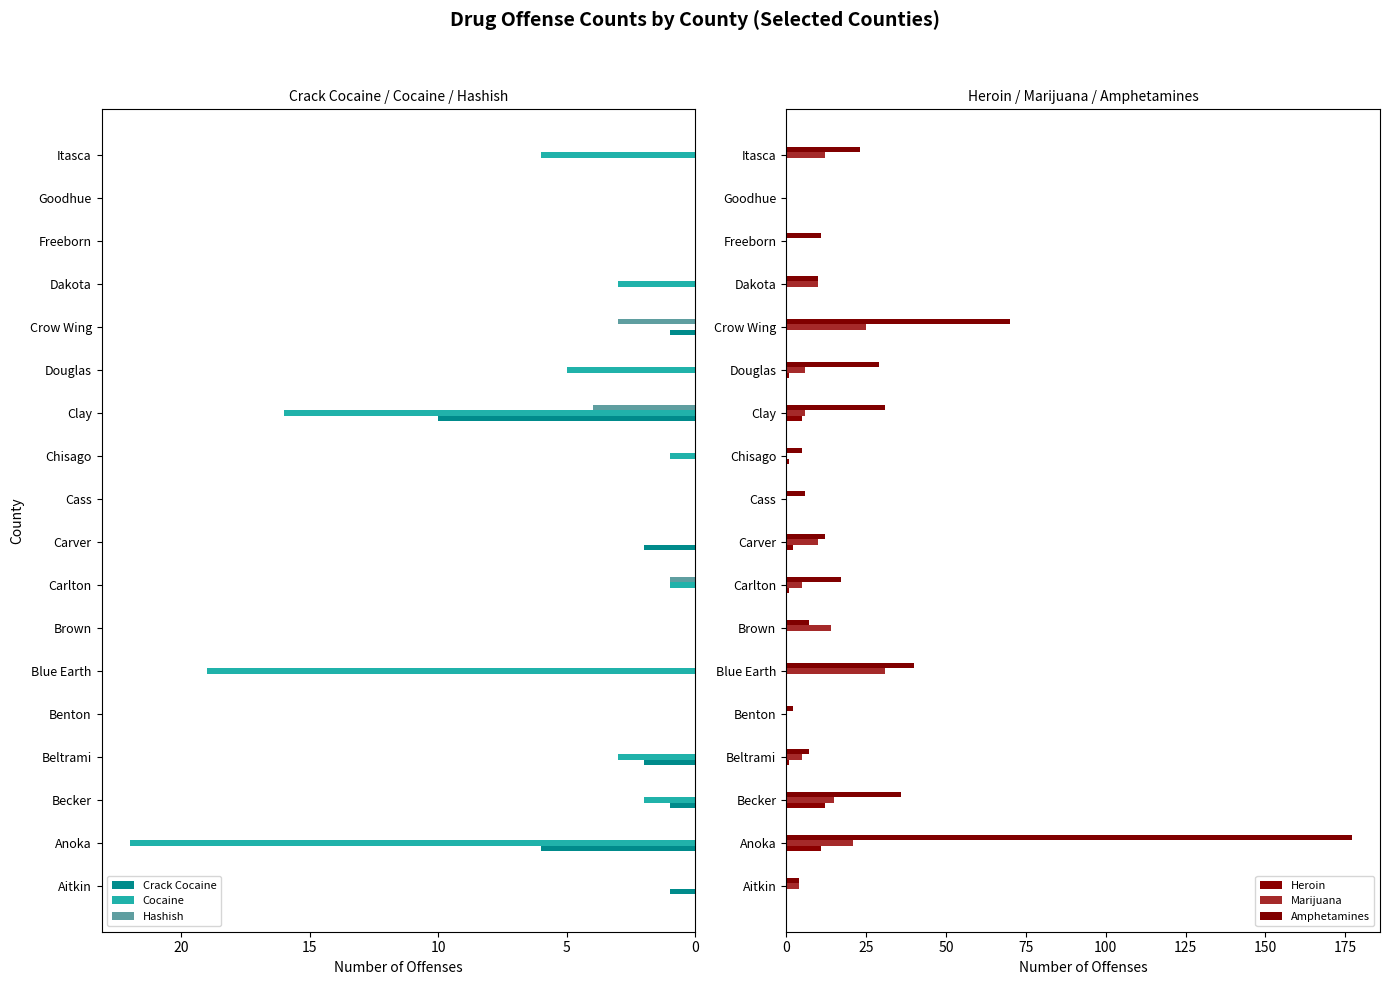

The Cocaine series shows 1 at Chisago. True or false?

True